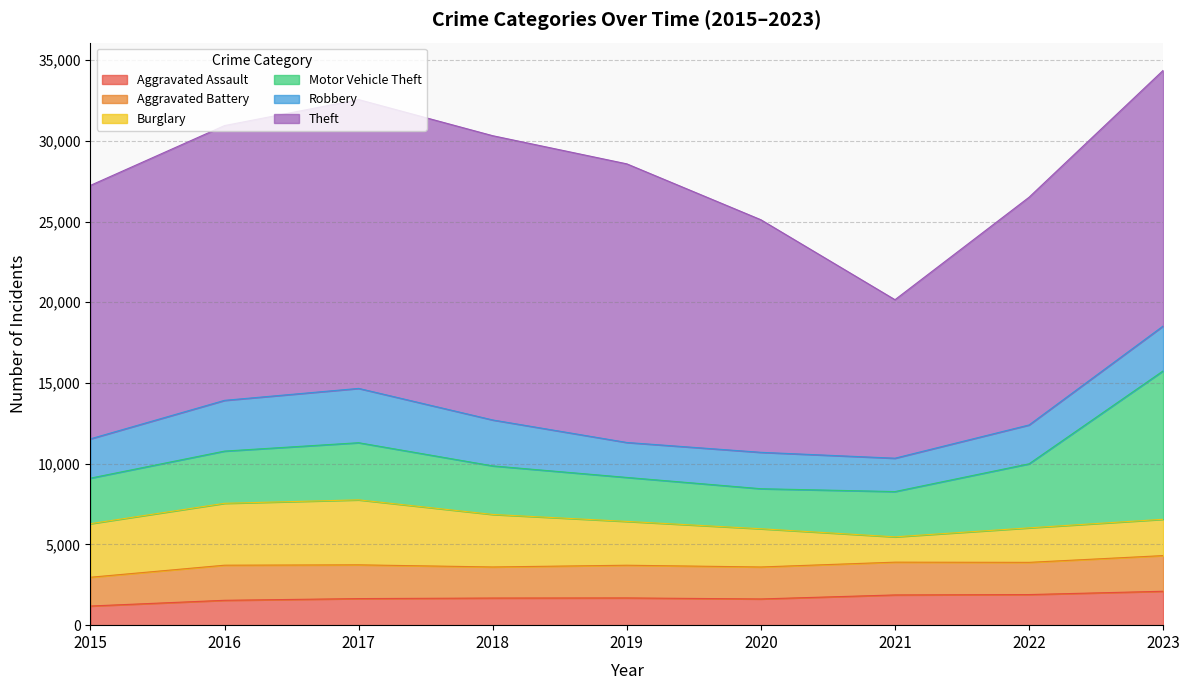

True or false: Burglary and Theft cross at least once.

False